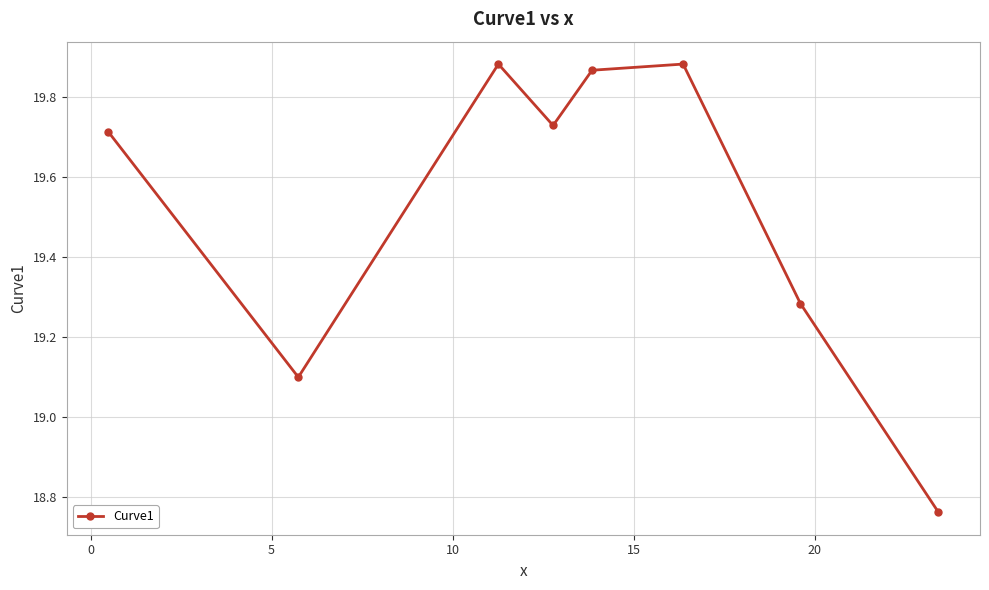

What is the value of the 2nd point from the left?

19.1